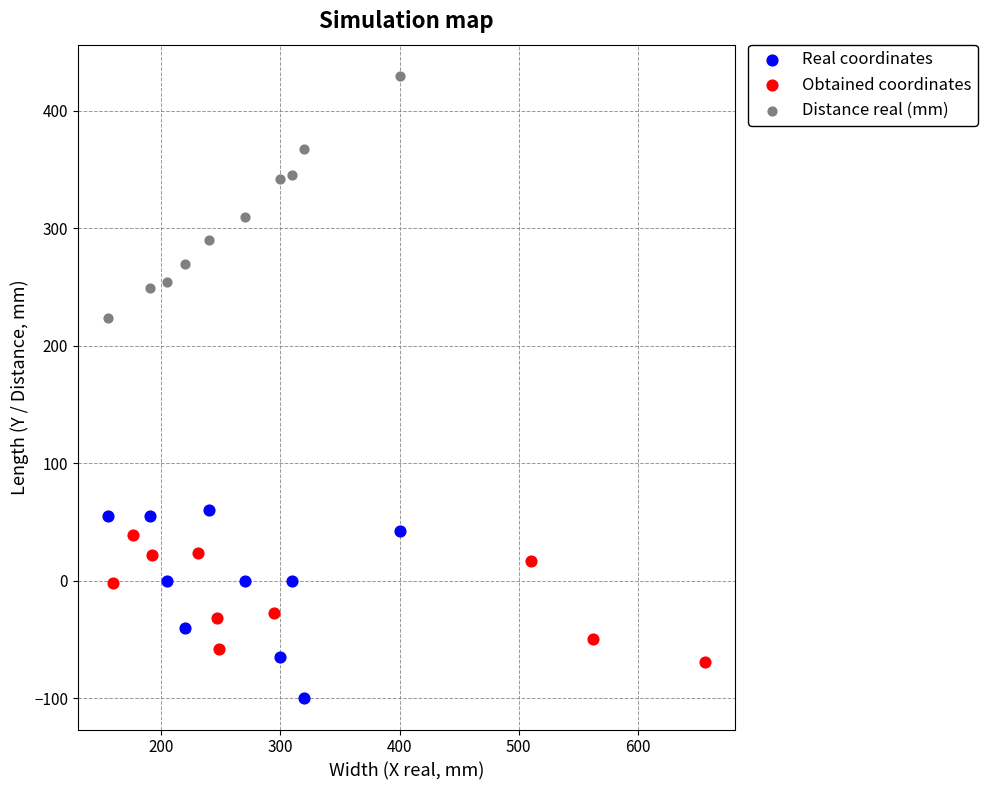

What are all the series names shown in the legend?

Real coordinates, Obtained coordinates, Distance real (mm)